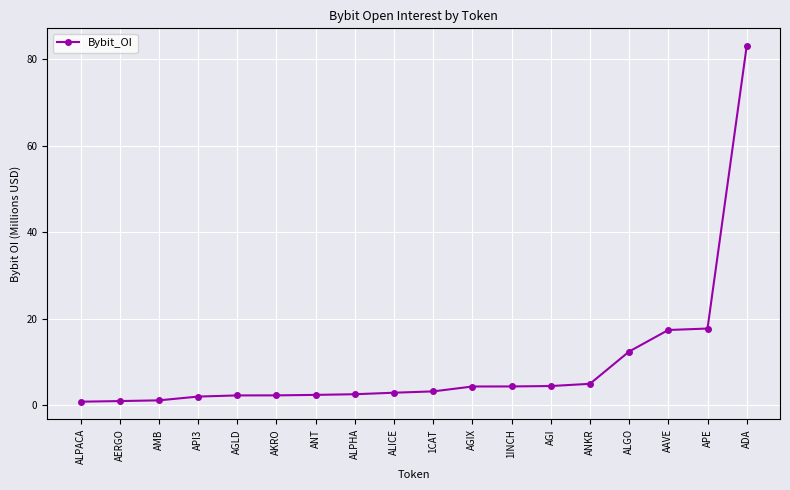

What is the label of the 16th point from the right?

AMB